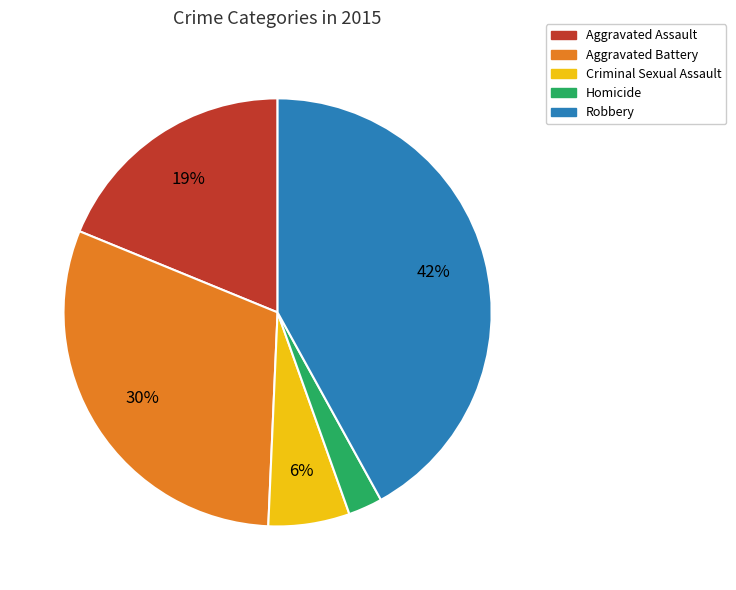

What is the ratio of the value at Robbery to the value at Aggravated Battery?

1.4